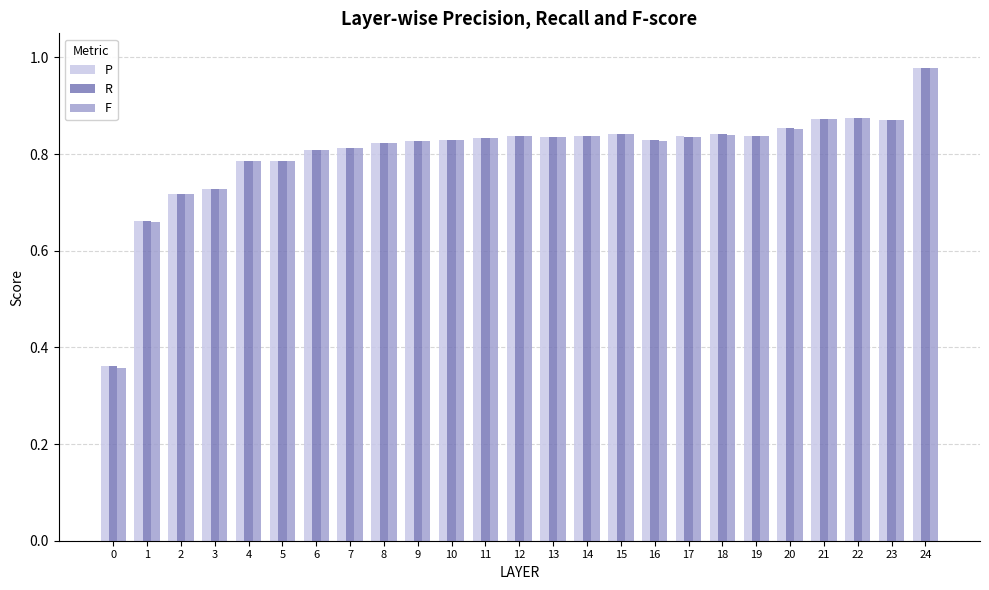

What are all the series names shown in the legend?

P, R, F